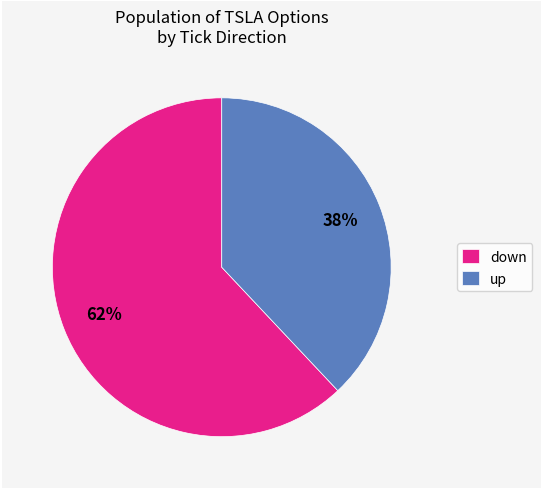

To the nearest percent, what portion does up represent?

38%